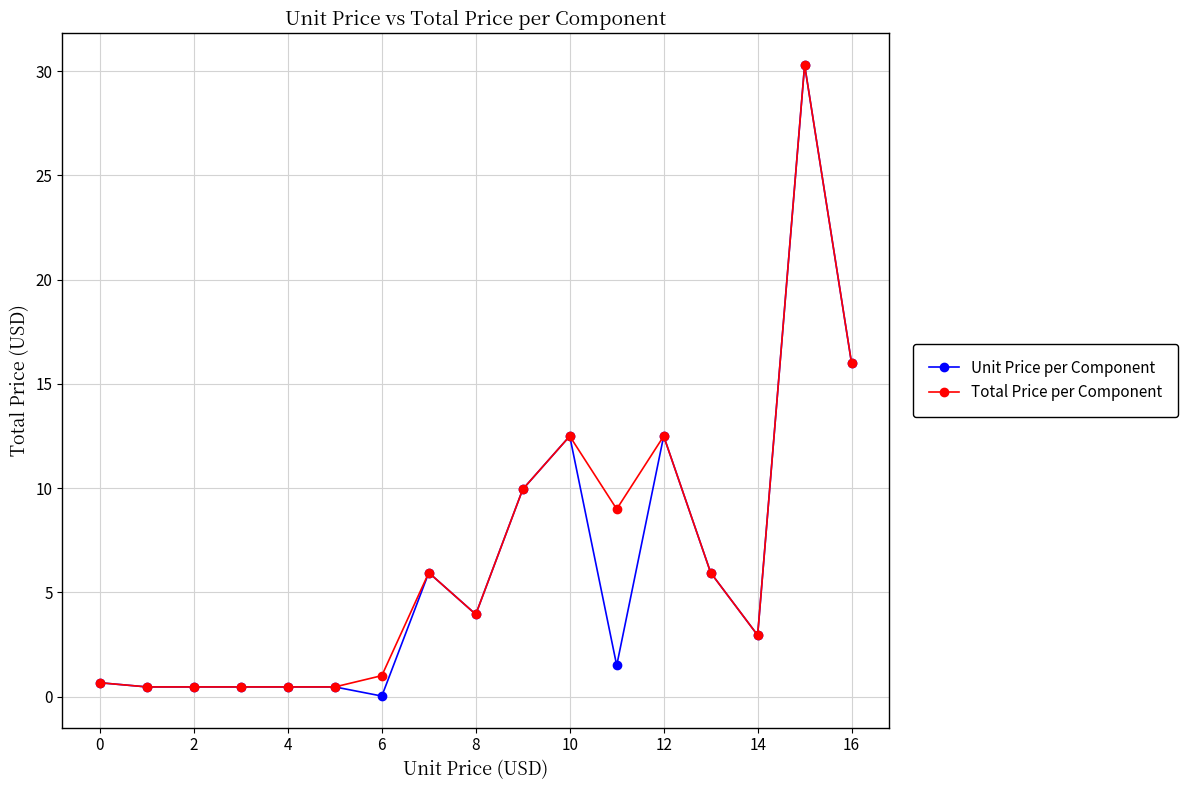

Which series has the largest range (max minus min)?

Unit Price per Component